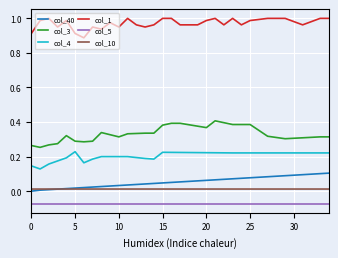

List the series in order of their peak value, lowest first.

col_5, col_10, col_40, col_4, col_3, col_1